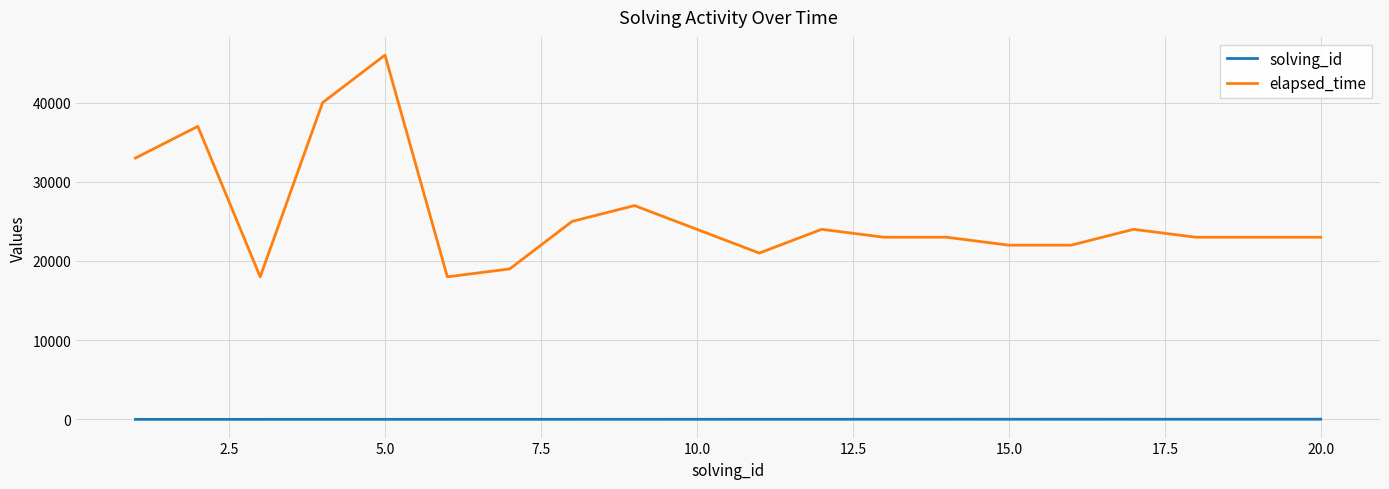

What is the difference between the maximum and minimum values in the elapsed_time series?

28000